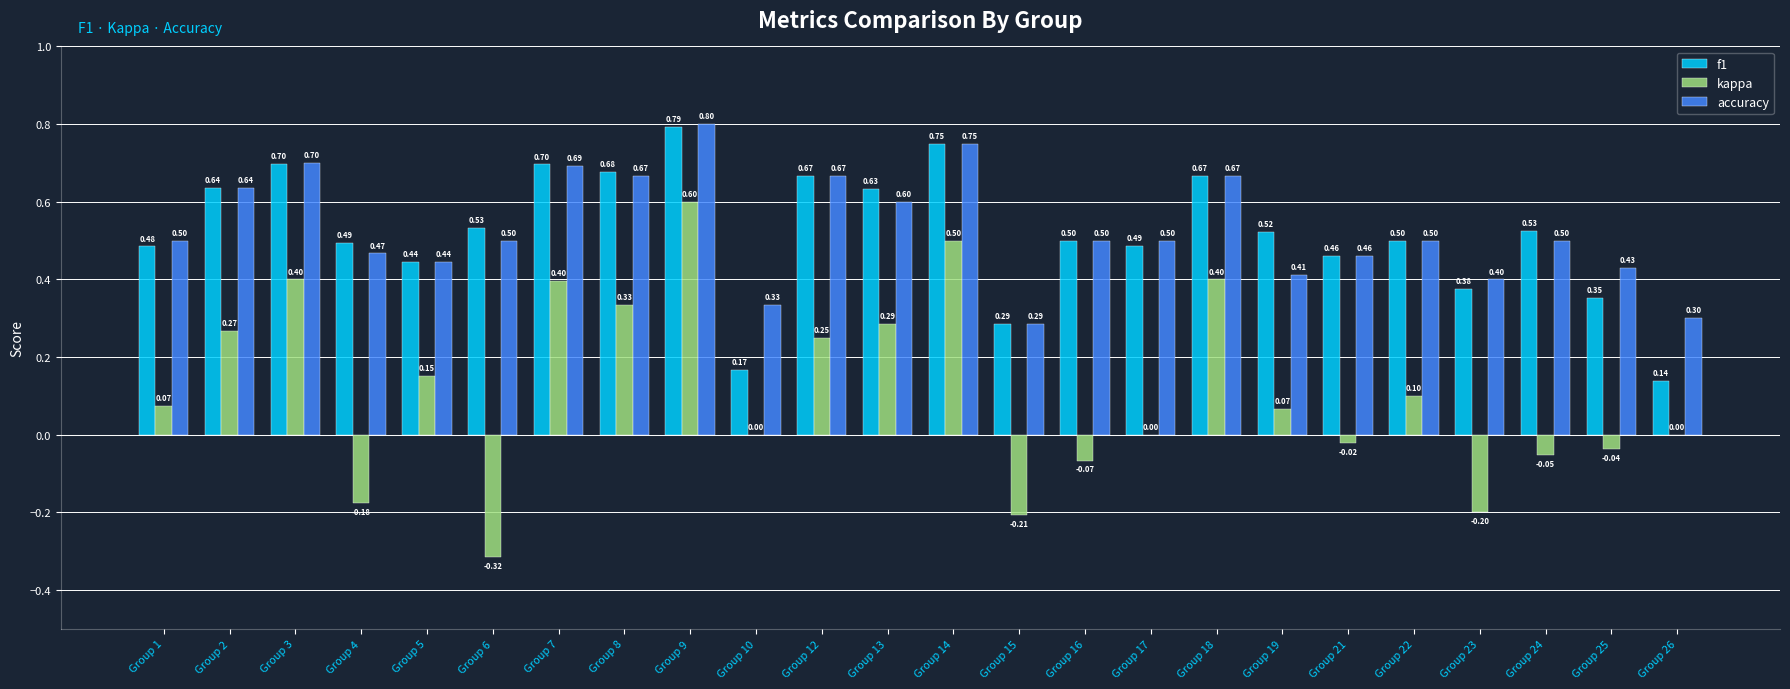

Which series changed the most between Group 6 and Group 25?

kappa